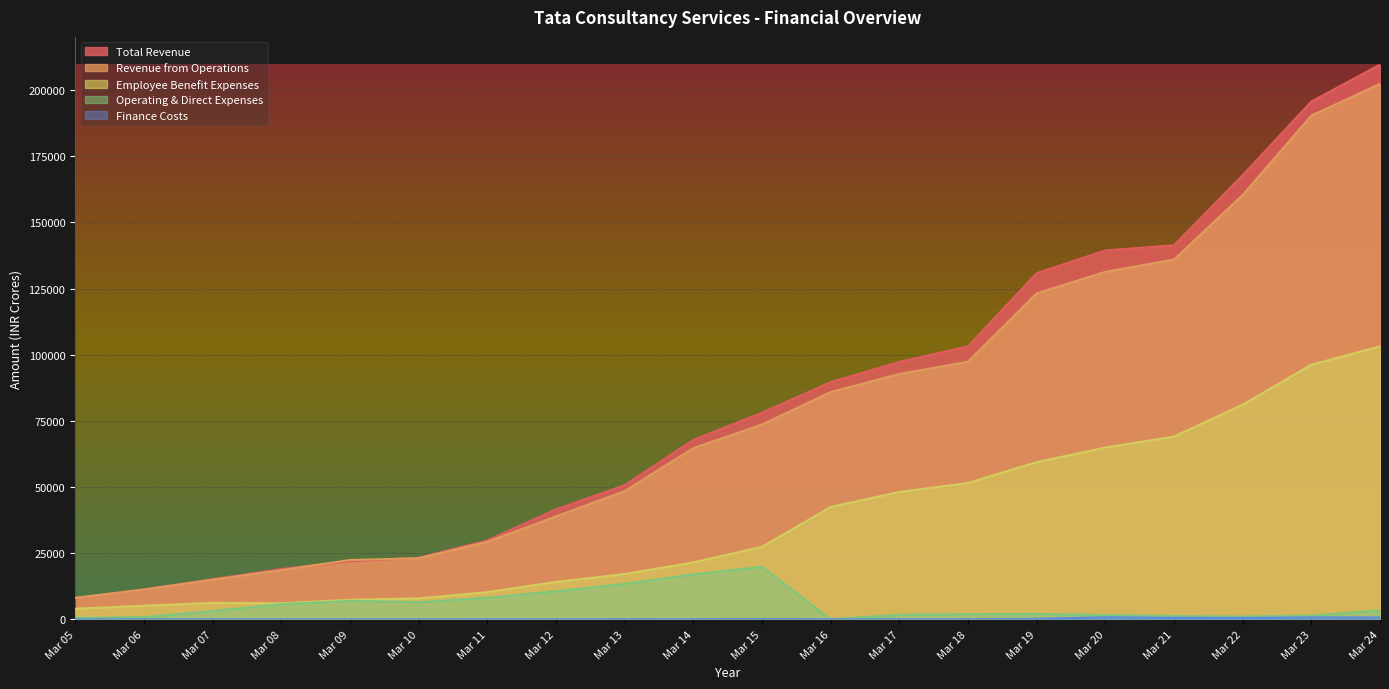

Reading right to left, transcribe all the data shown in this chart.

Total Revenue: Mar 24=209632.0	Mar 23=195682.0	Mar 22=167827.0	Mar 21=141363.0	Mar 20=139388.0	Mar 19=130797.0	Mar 18=103159.0	Mar 17=97261.0	Mar 16=89621.0	Mar 15=78044.8	Mar 14=67787.6	Mar 13=50656.5	Mar 12=41543.7	Mar 11=29770.1	Mar 10=23226.5	Mar 09=21945.7	Mar 08=18974.2	Mar 07=15156.0	Mar 06=11229.3	Mar 05=8094.9
Revenue from Operations: Mar 24=202359.0	Mar 23=190354.0	Mar 22=160341.0	Mar 21=135963.0	Mar 20=131306.0	Mar 19=123170.0	Mar 18=97356.0	Mar 17=92693.0	Mar 16=85864.0	Mar 15=73582.1	Mar 14=64676.1	Mar 13=48427.0	Mar 12=38858.8	Mar 11=29275.7	Mar 10=23044.8	Mar 09=22404.0	Mar 08=18536.5	Mar 07=14942.1	Mar 06=11236.0	Mar 05=8051.1
Employee Benefit Expenses: Mar 24=103139.0	Mar 23=96218.0	Mar 22=81097.0	Mar 21=69046.0	Mar 20=64906.0	Mar 19=59377.0	Mar 18=51499.0	Mar 17=48116.0	Mar 16=42420.0	Mar 15=27368.3	Mar 14=21466.6	Mar 13=17081.7	Mar 12=14100.4	Mar 11=10221.9	Mar 10=7882.4	Mar 09=7370.1	Mar 08=6015.2	Mar 07=6186.9	Mar 06=5114.0	Mar 05=3967.5
Operating & Direct Expenses: Mar 24=3347.0	Mar 23=1416.0	Mar 22=1010.0	Mar 21=1230.0	Mar 20=1596.0	Mar 19=2003.0	Mar 18=1920.0	Mar 17=1664.0	Mar 16=0.0	Mar 15=19796.4	Mar 14=16950.7	Mar 13=13360.5	Mar 12=10575.8	Mar 11=8104.0	Mar 10=6447.0	Mar 09=6947.6	Mar 08=5687.8	Mar 07=3095.8	Mar 06=793.0	Mar 05=487.2
Finance Costs: Mar 24=673.0	Mar 23=695.0	Mar 22=486.0	Mar 21=537.0	Mar 20=743.0	Mar 19=170.0	Mar 18=30.0	Mar 17=16.0	Mar 16=13.0	Mar 15=79.6	Mar 14=23.4	Mar 13=30.6	Mar 12=16.4	Mar 11=20.0	Mar 10=9.5	Mar 09=7.4	Mar 08=3.4	Mar 07=3.4	Mar 06=4.5	Mar 05=10.4